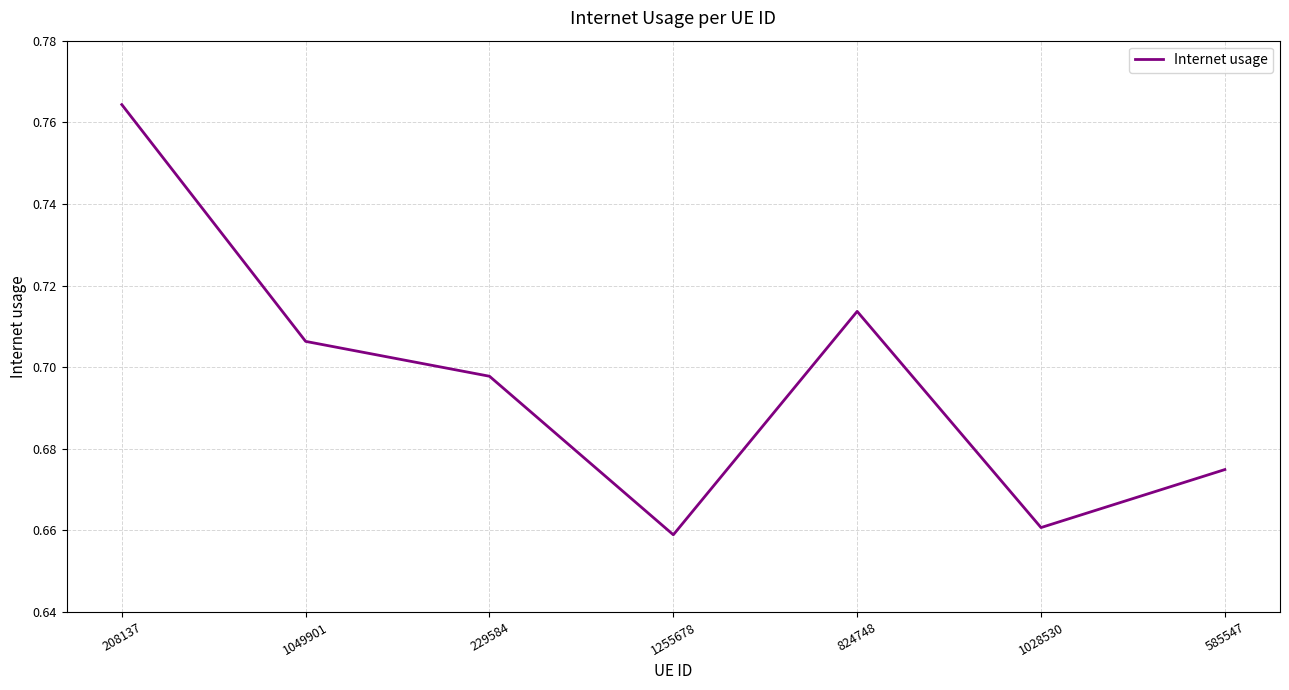

What is the change in value from 208137 to 824748?

-0.1